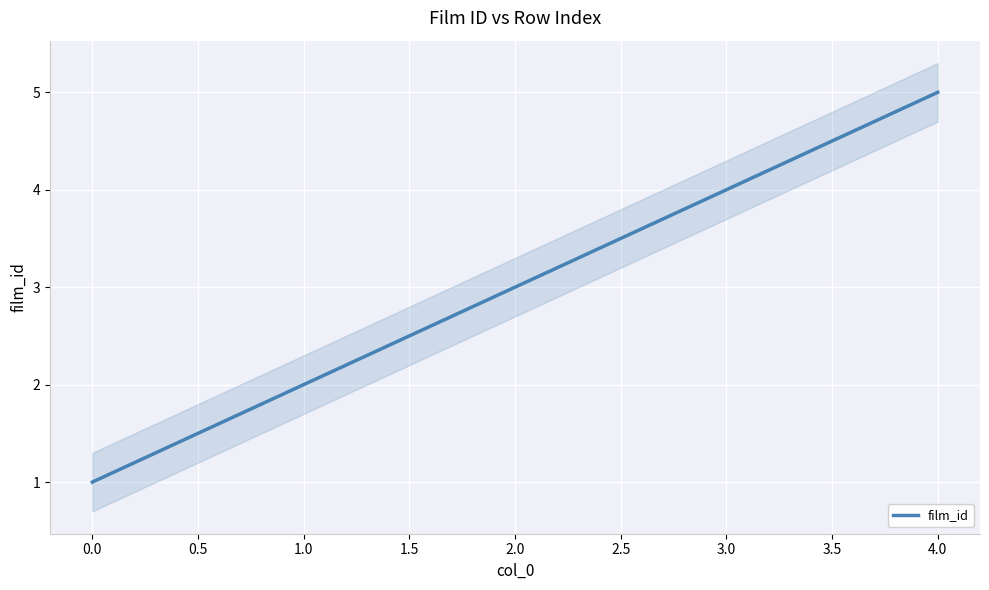

What is the minimum value shown in the chart?

1